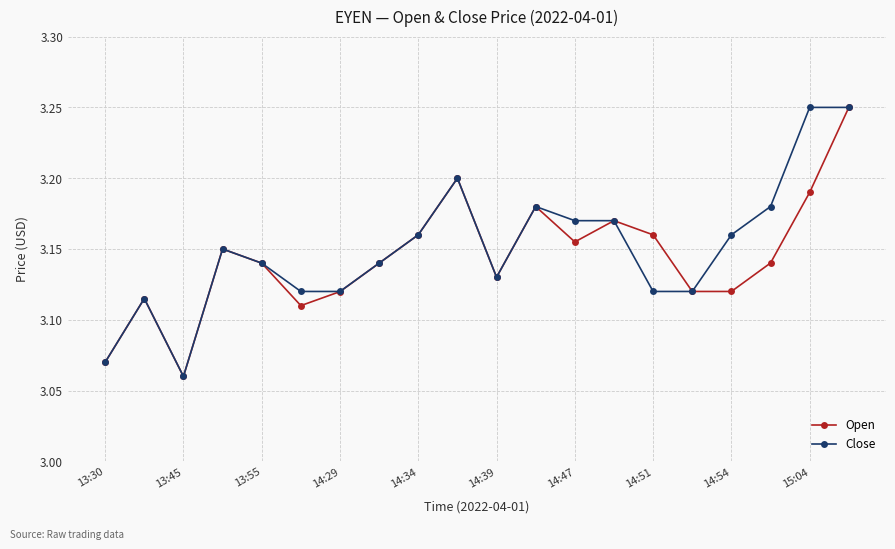

True or false: Close has more than 1 interior local peaks.

True